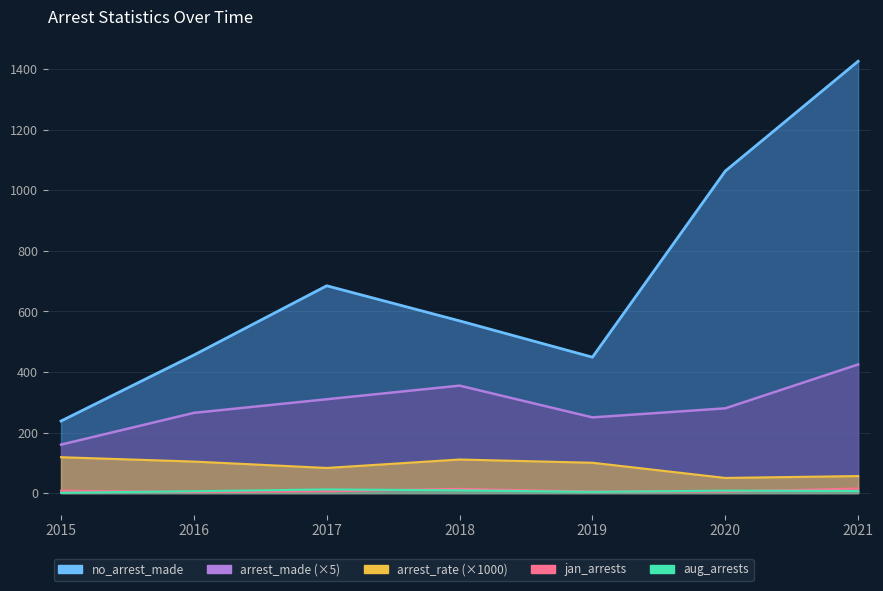

What is the total value across all series at 2016?

834.1